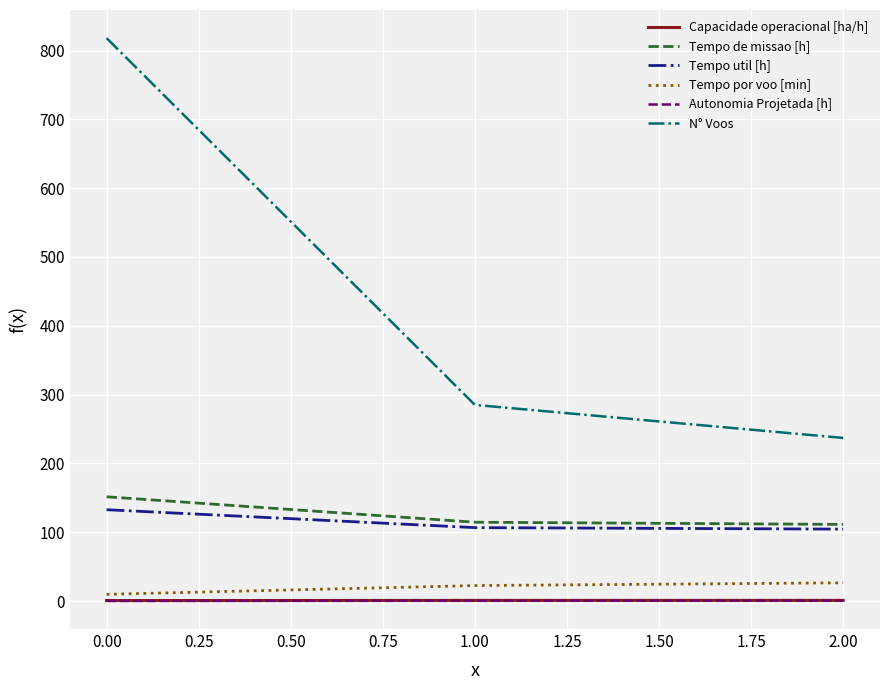

Which series has the largest total across all categories?

N° Voos